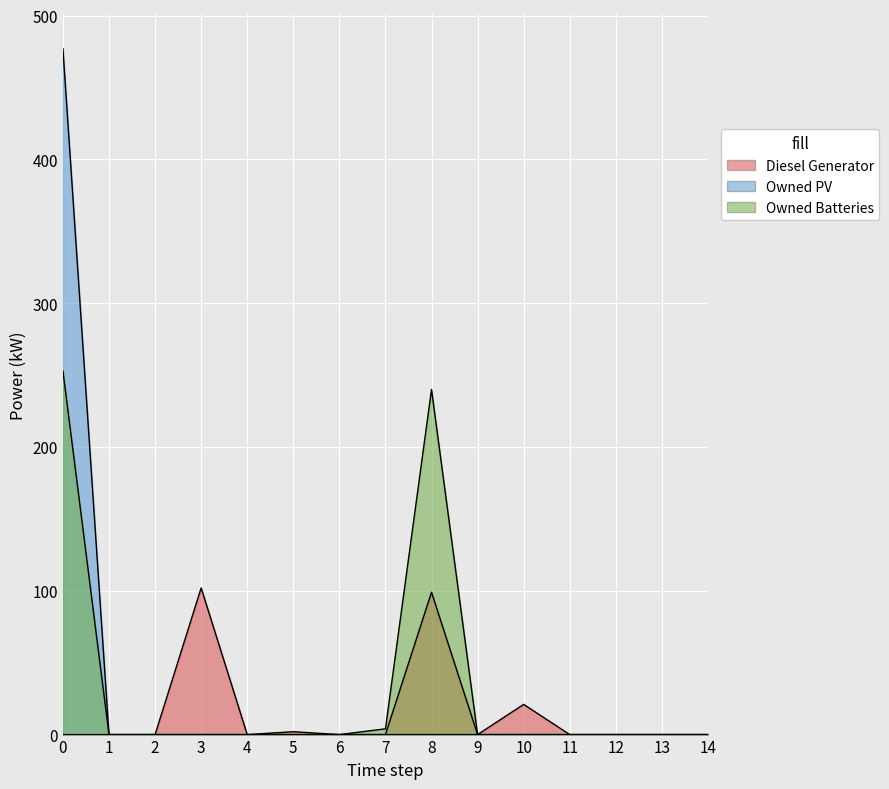

How many positive values does the Owned PV series have?

1